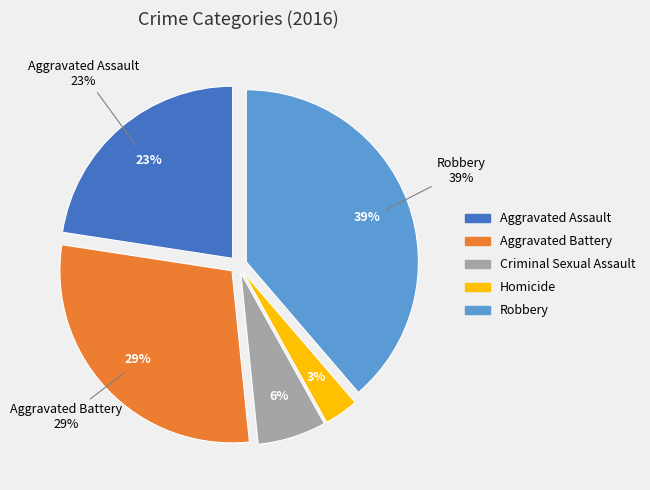

Does any single category account for the majority?

No